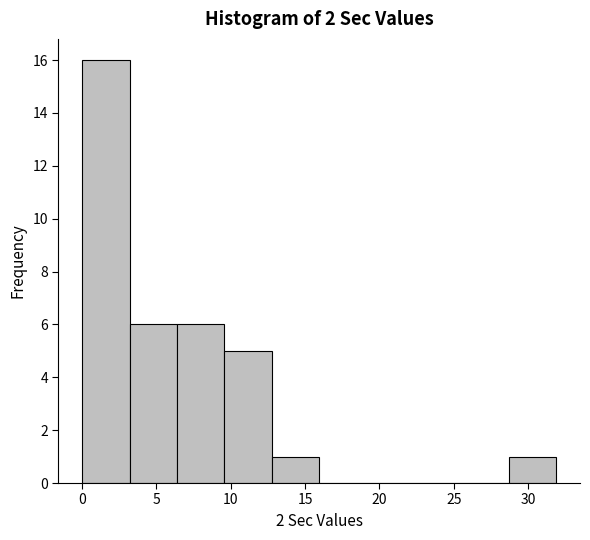

Reading left to right, list every bar in this chart as the range it spans on the x-axis followed by its height. Neither the bar edges nor the heights are printed on the chart, so give them approximately, as read against the axes.

0.0 to 3.0: 16
3.0 to 6.5: 6
6.5 to 9.5: 6
9.5 to 13.0: 5
13.0 to 16.0: 1
16.0 to 19.0: 0
19.0 to 22.5: 0
22.5 to 25.5: 0
25.5 to 28.5: 0
28.5 to 32.0: 1